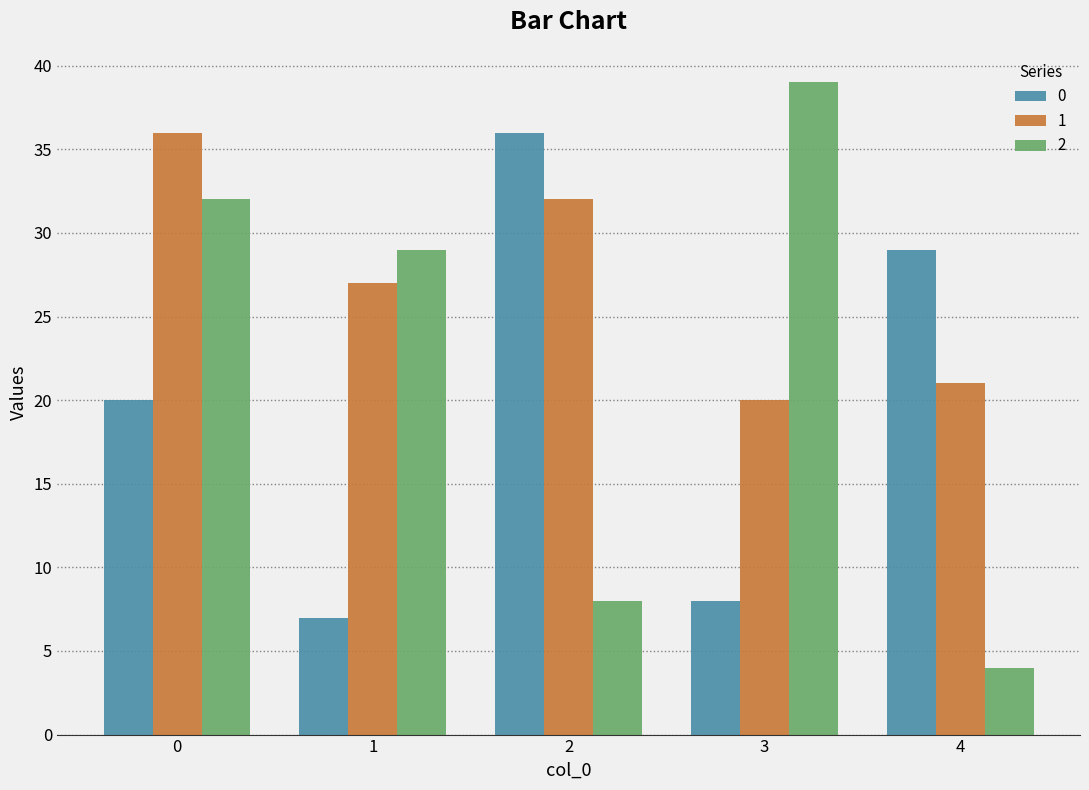

At how many categories does at least one series exceed 19?

5